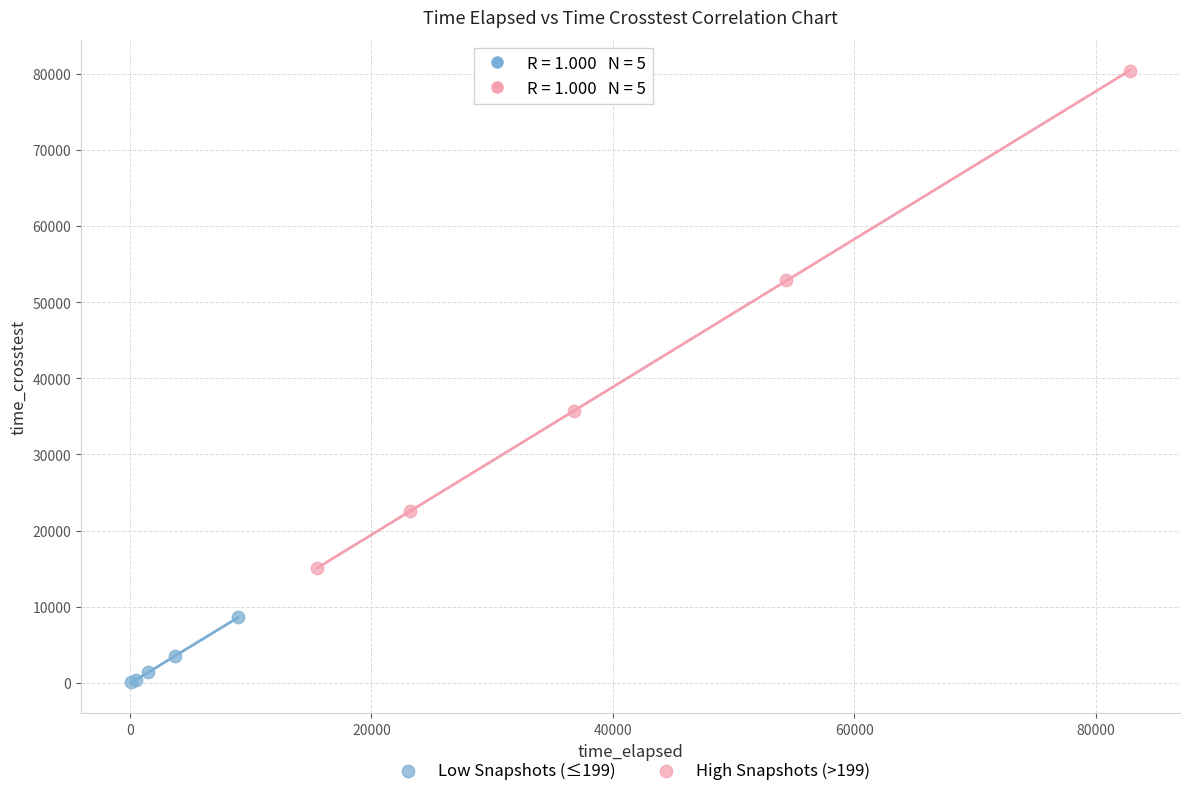

Which series contains the highest Y value?

High Snapshots (>199)